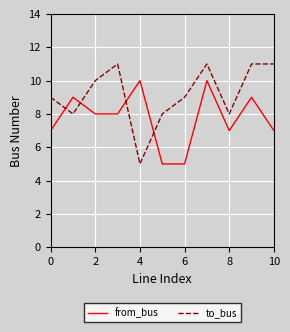

How many interior local peaks does the from_bus series have?

4